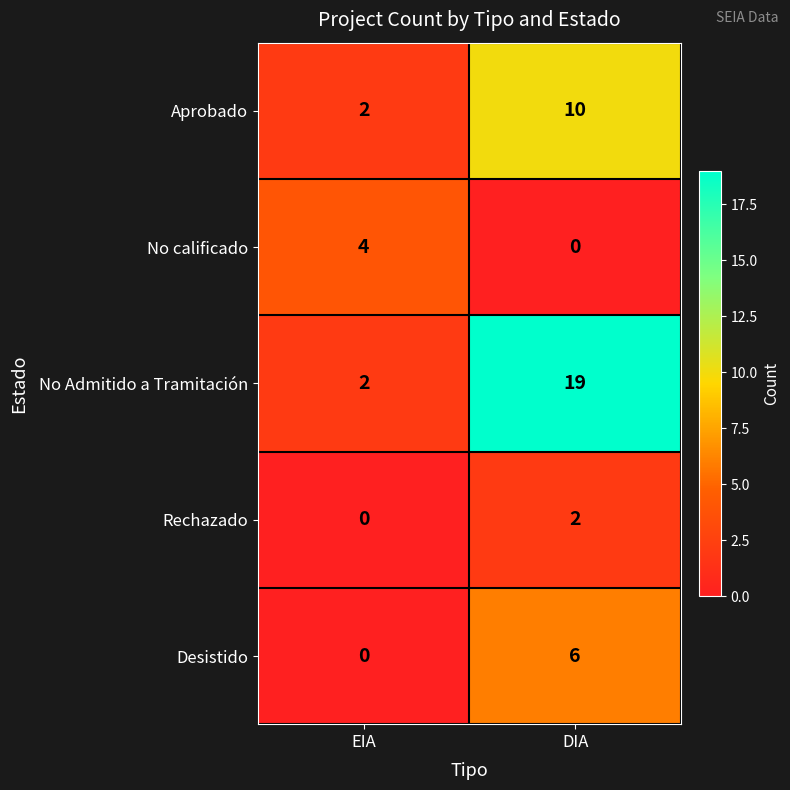

Which series has the widest spread of values?

No Admitido a Tramitación